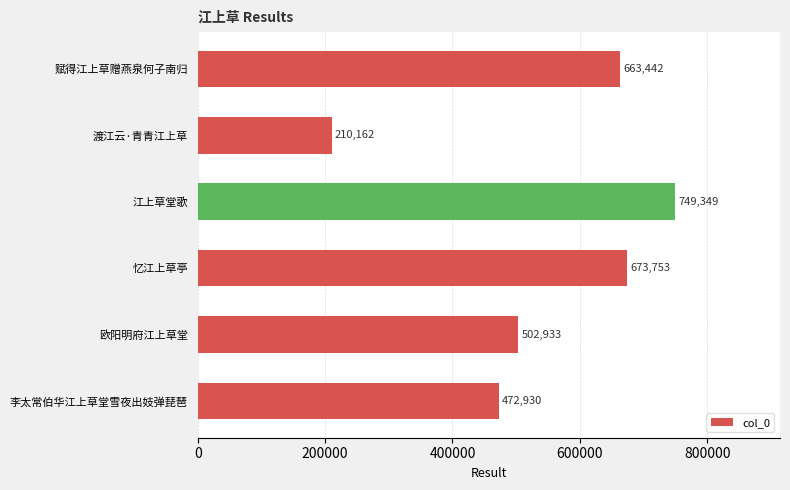

The value at 赋得江上草赠燕泉何子南归 is 331908. True or false?

False